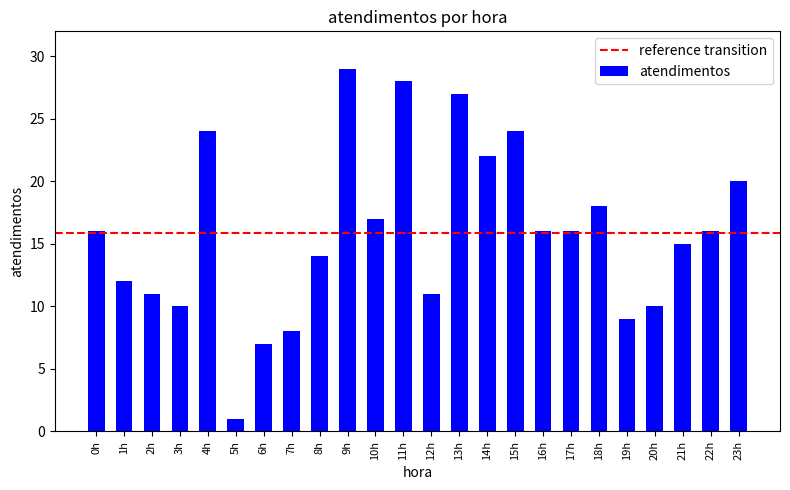

Which has a higher value, 23h or 4h?

4h